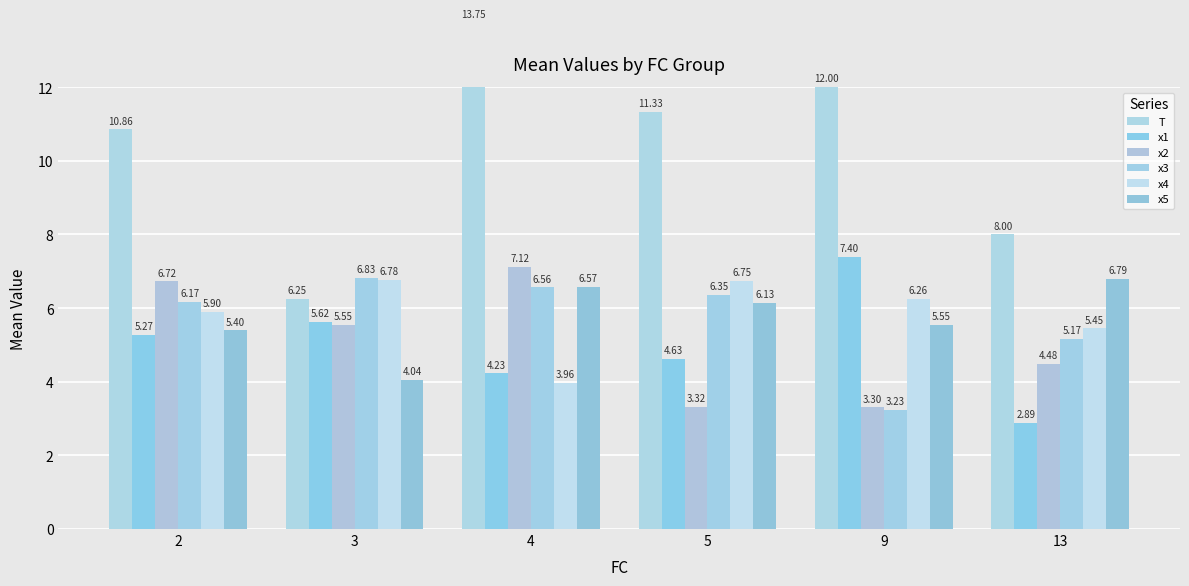

What is the sum of the T values at 9 and 4?

25.8